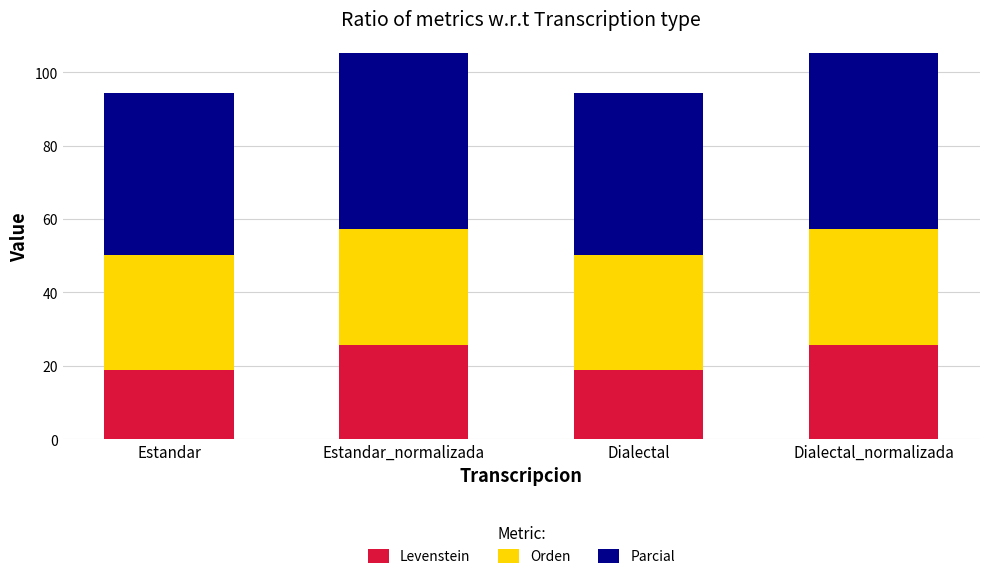

Reading left to right, transcribe the values for Levenstein.

Estandar=19.0	Estandar_normalizada=25.5	Dialectal=19.0	Dialectal_normalizada=25.5